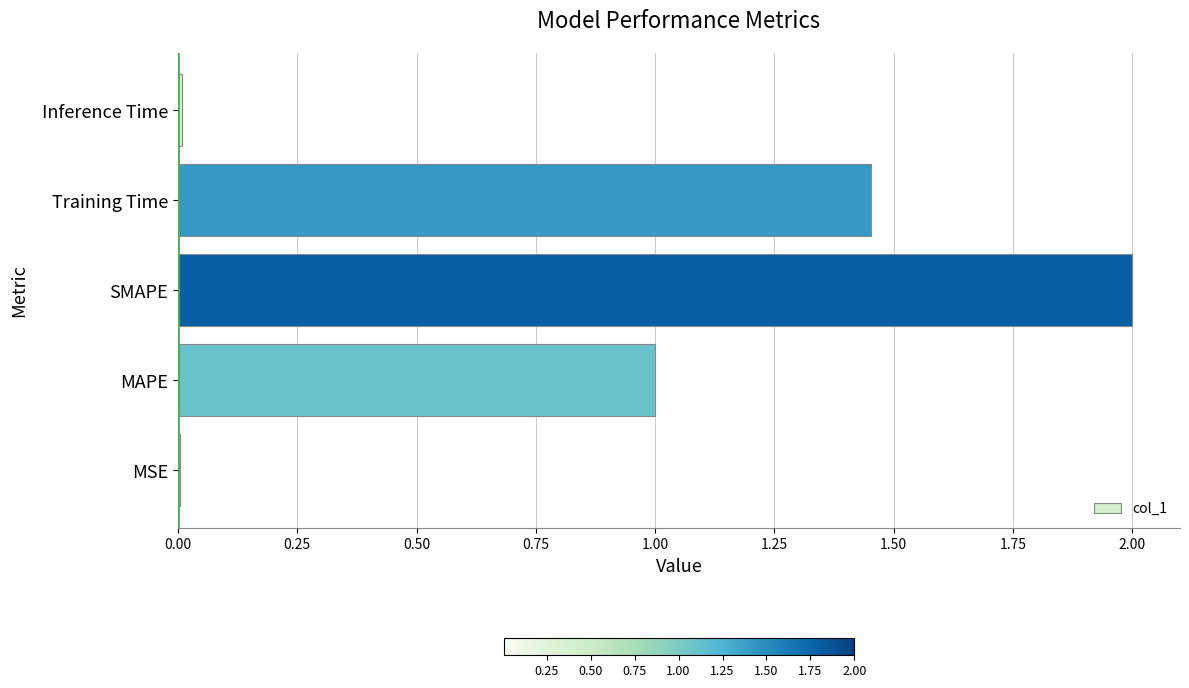

What is the approximate value at MAPE?

1.0